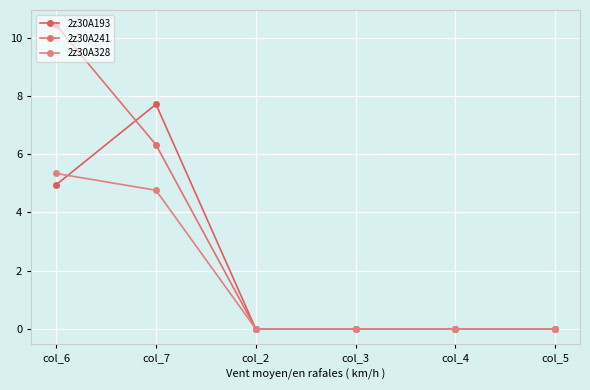

At how many categories does at least one series exceed 1?

2